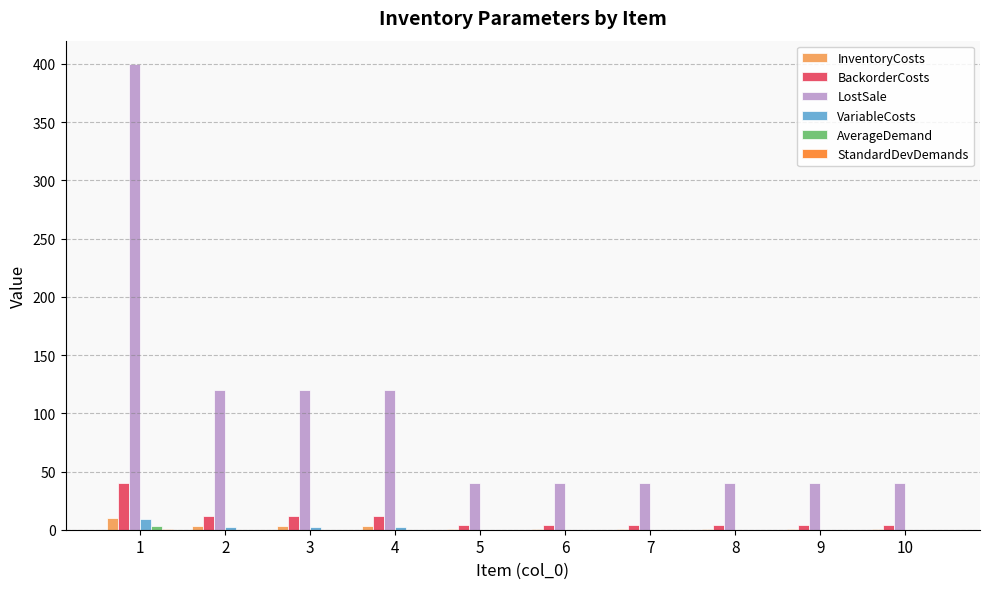

What is the sum of all BackorderCosts values?

100.0